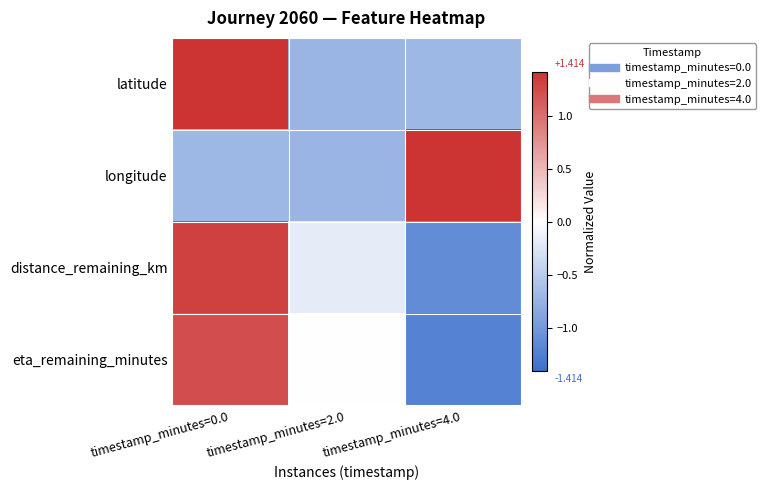

Reading left to right, list all the values displayed in this chart.

latitude: timestamp_minutes=0.0=1.4	timestamp_minutes=2.0=-0.7	timestamp_minutes=4.0=-0.7
longitude: timestamp_minutes=0.0=-0.7	timestamp_minutes=2.0=-0.7	timestamp_minutes=4.0=1.4
distance_remaining_km: timestamp_minutes=0.0=1.3	timestamp_minutes=2.0=-0.2	timestamp_minutes=4.0=-1.1
eta_remaining_minutes: timestamp_minutes=0.0=1.2	timestamp_minutes=2.0=0.0	timestamp_minutes=4.0=-1.2